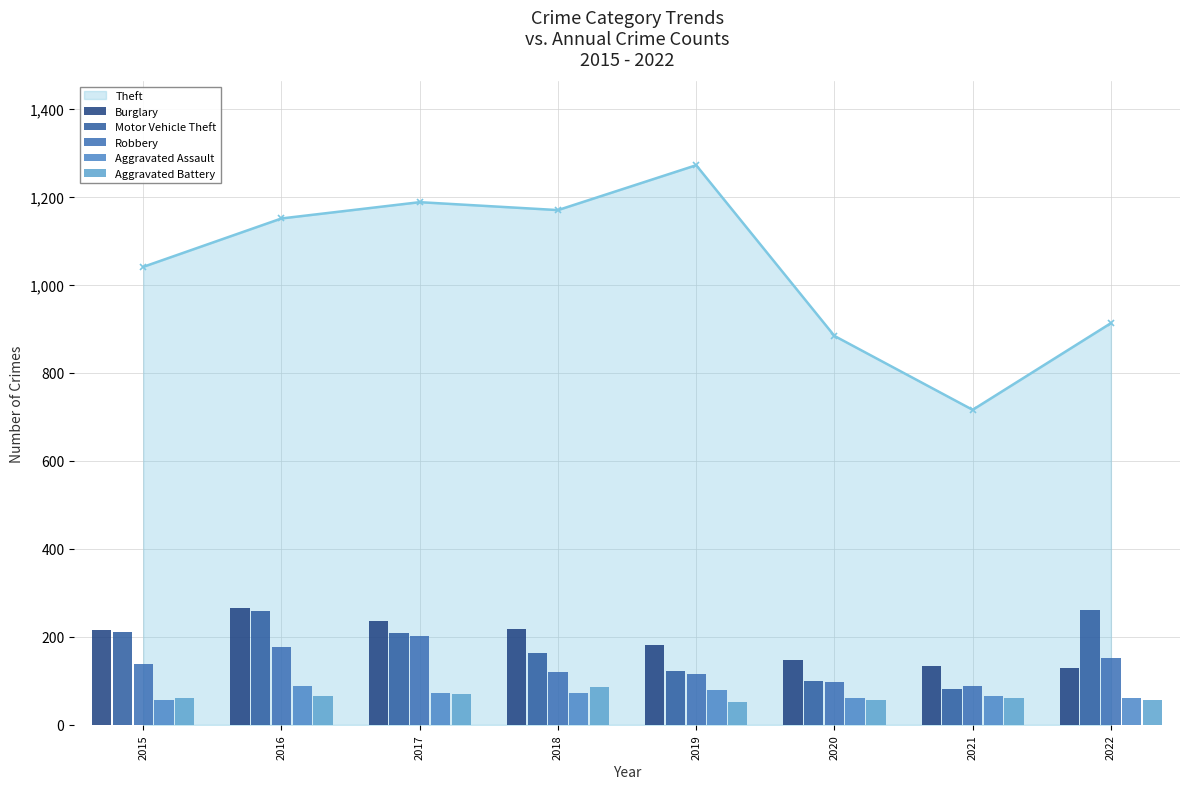

What is the value of the Burglary bar at the 7th from the left?

133